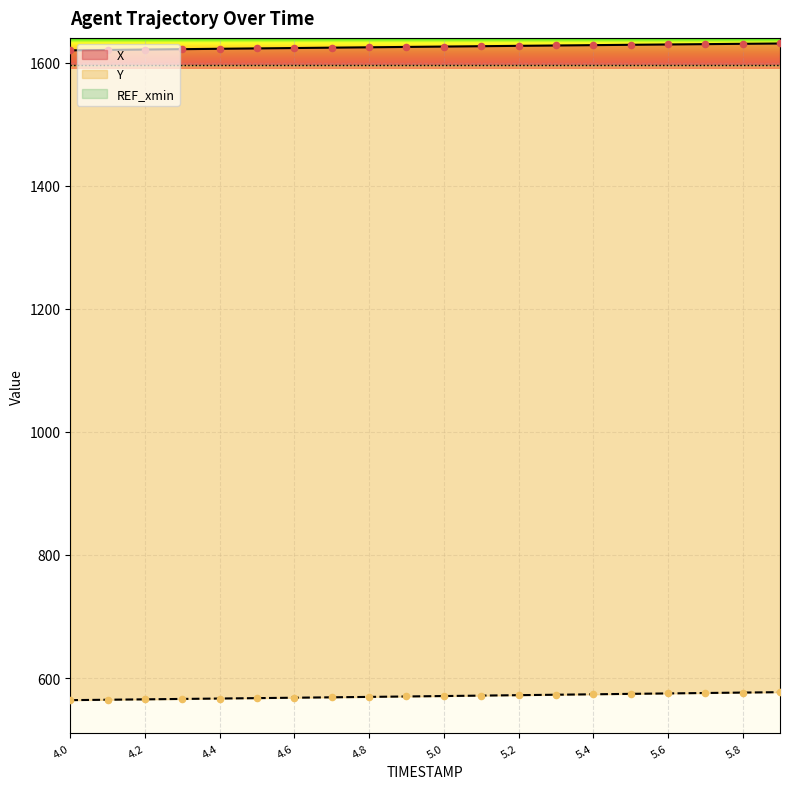

Is the value of Y at 5.8 greater than the value of X at 5.5?

No